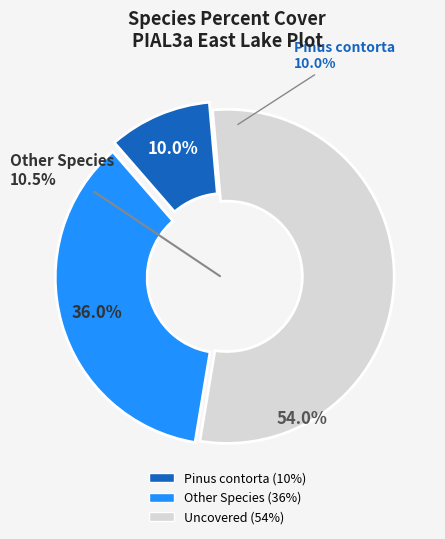

Combined, do Penstemon newberryii and Elymus elymoides account for over 50%?

No